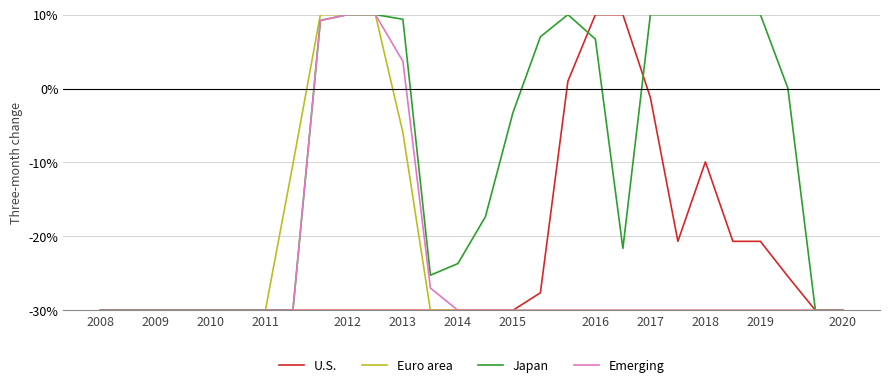

Which series has the largest total across all categories?

Japan